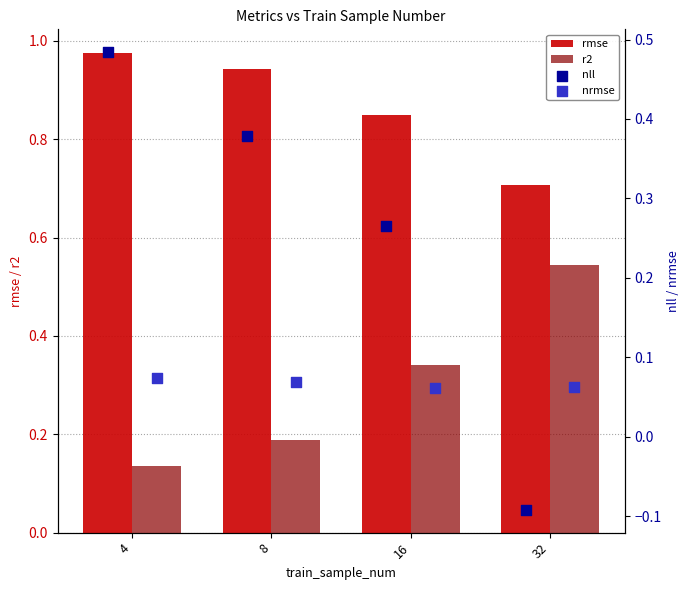

At which category is the sum across all series the highest?

4